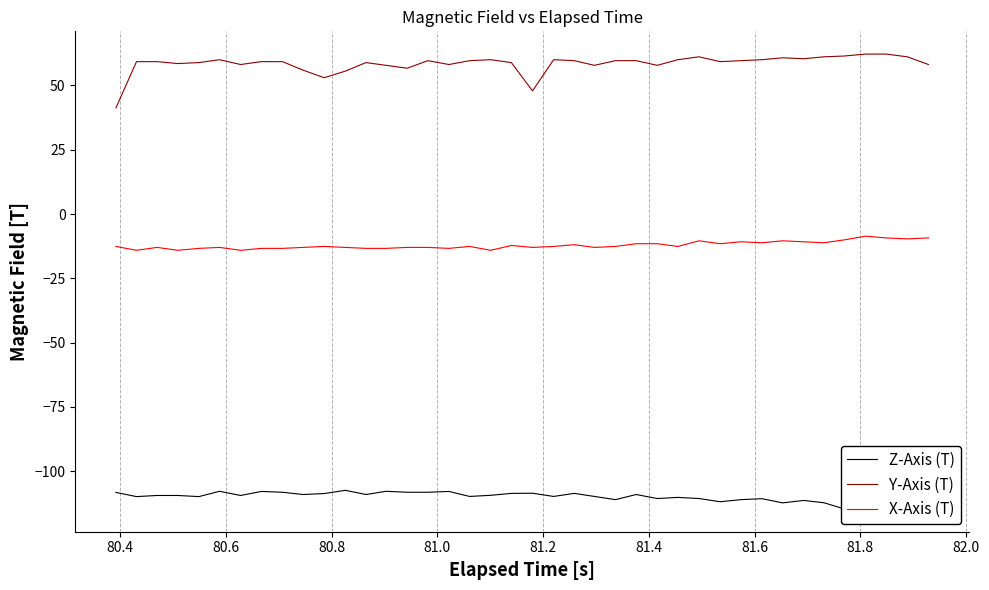

What are all the series names shown in the legend?

Z-Axis (T), Y-Axis (T), X-Axis (T)